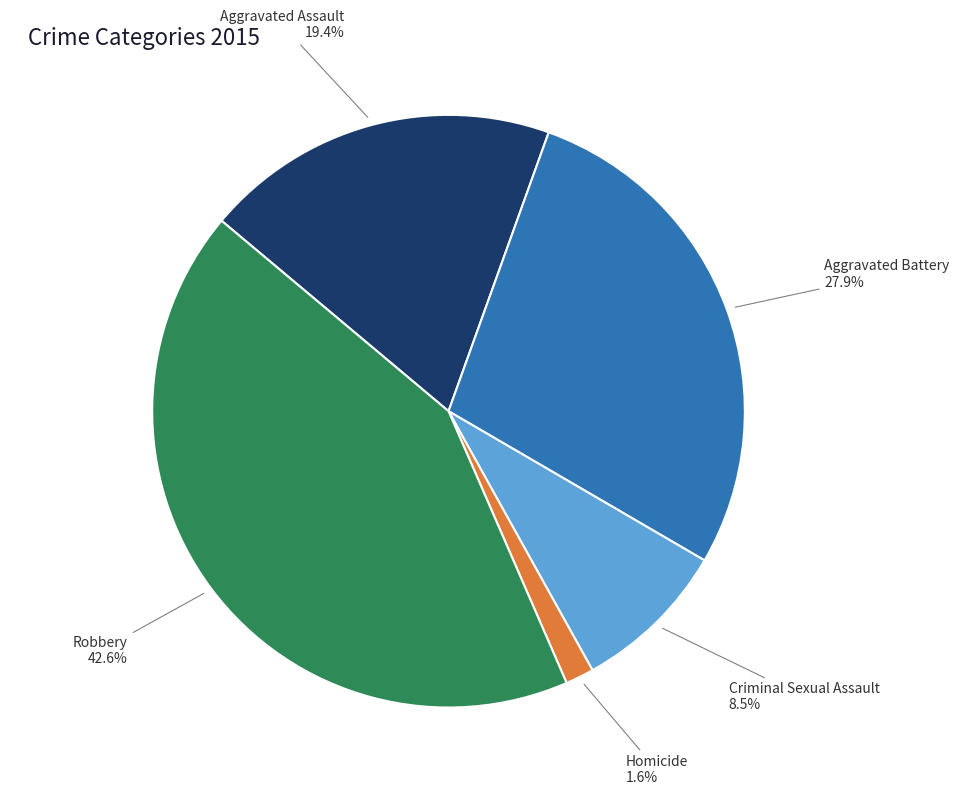

Is there a majority slice in this chart?

No